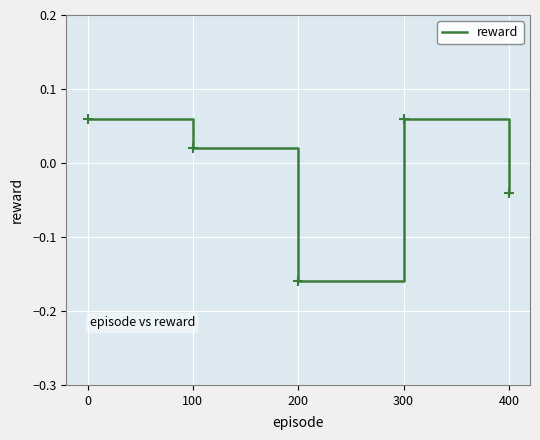

Where is the data nearest to the value 0?

100